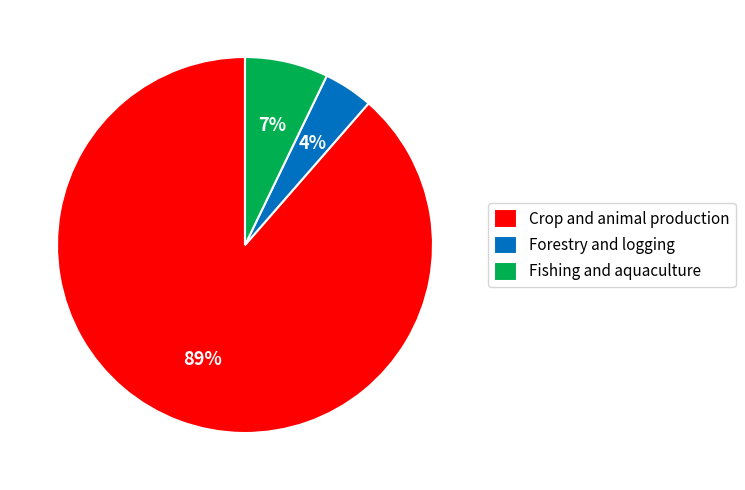

Is Crop and animal production the majority of the pie?

Yes